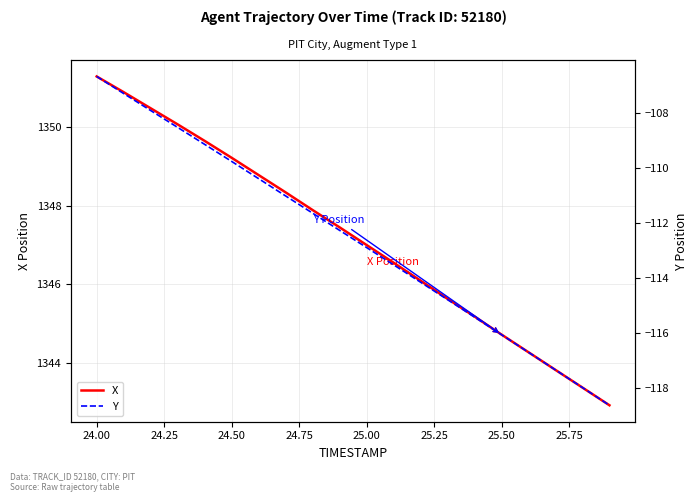

What is the sum of all Y values?

-2252.0